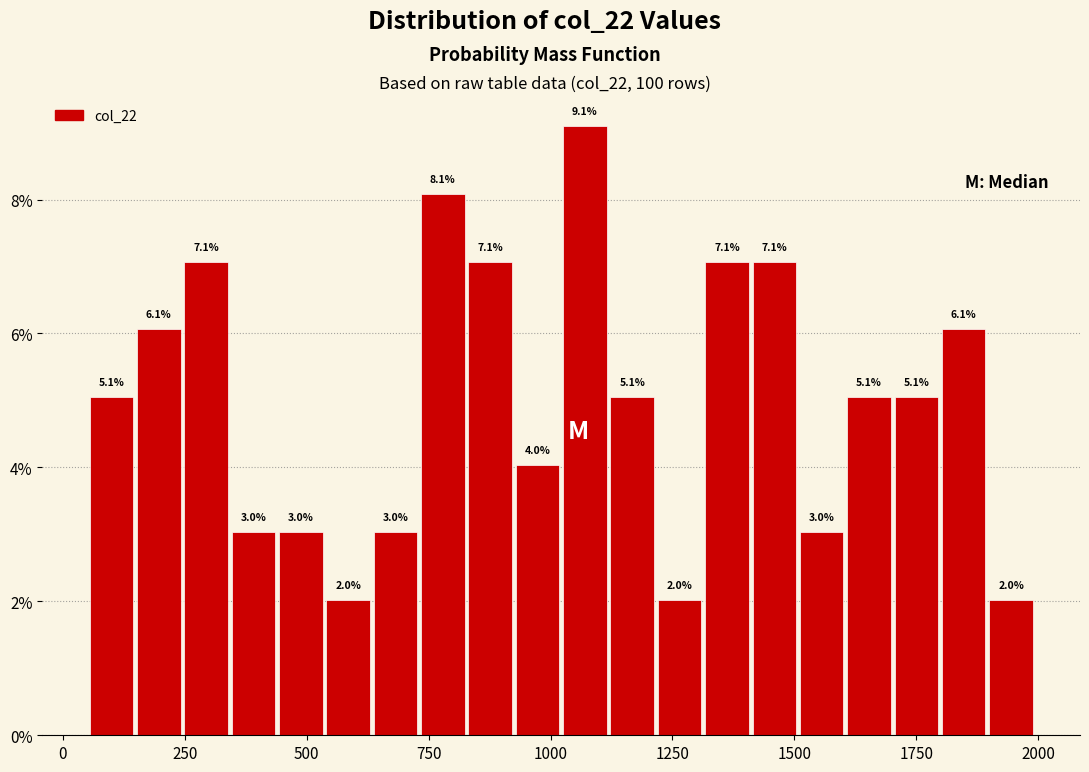

Around what value on the x-axis is the tallest bar? Give the approximate position of its centre, as read against the axis.

1050